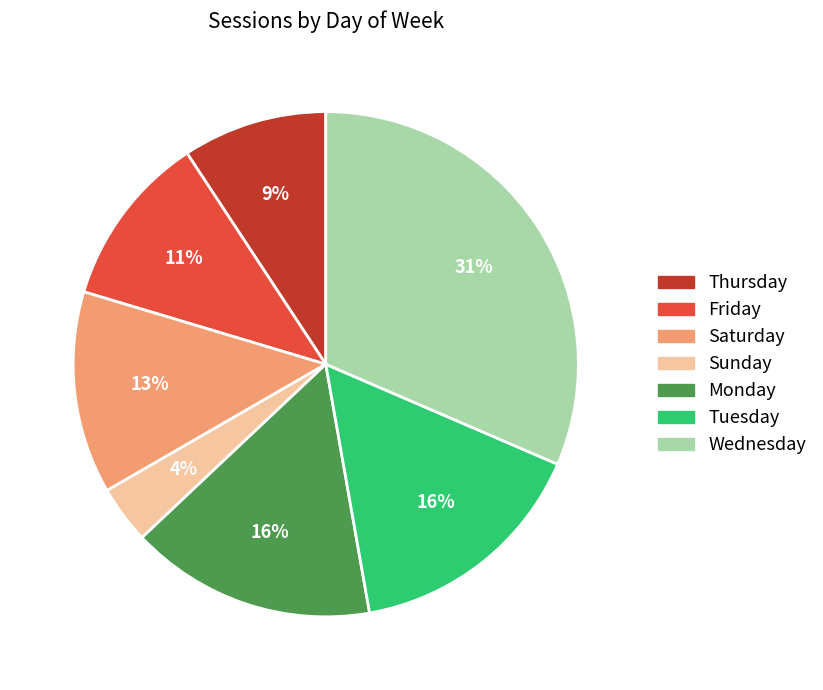

Is the sum of Sunday and Friday greater than half?

No